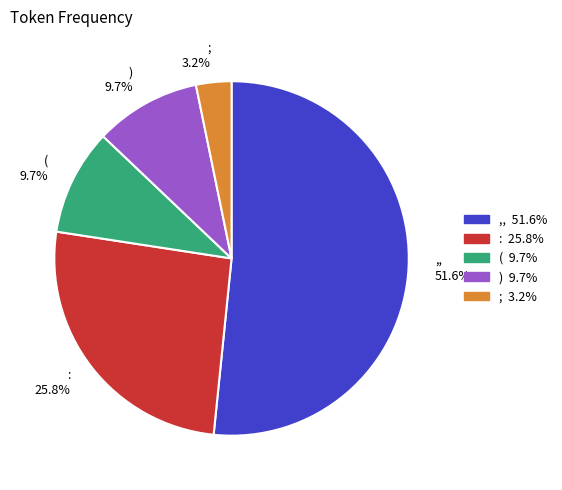

What is the total percentage of ) and ,,?

61.3%